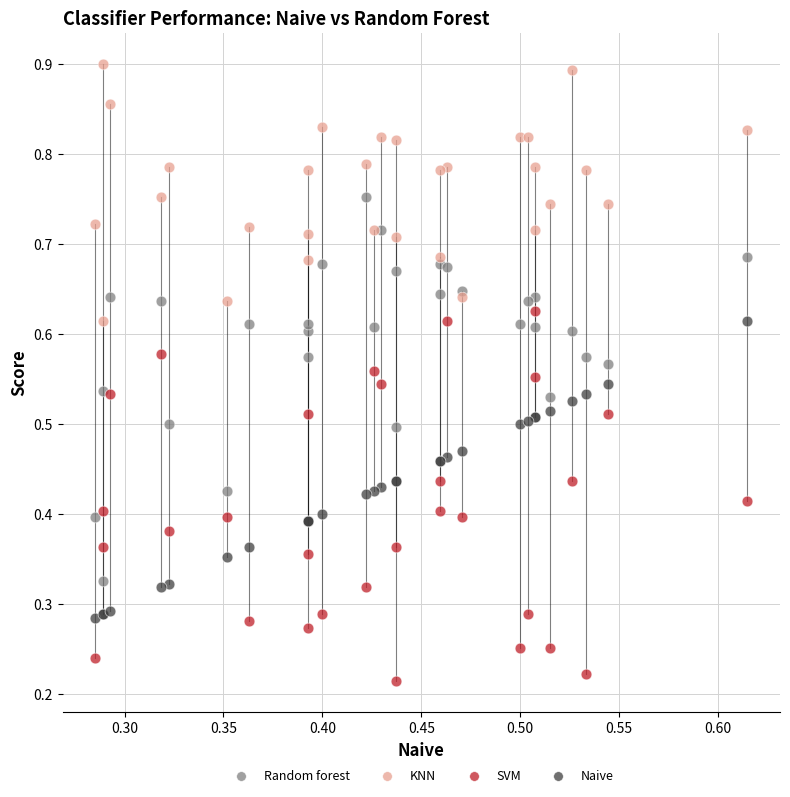

Which series contains the lowest Y value?

SVM